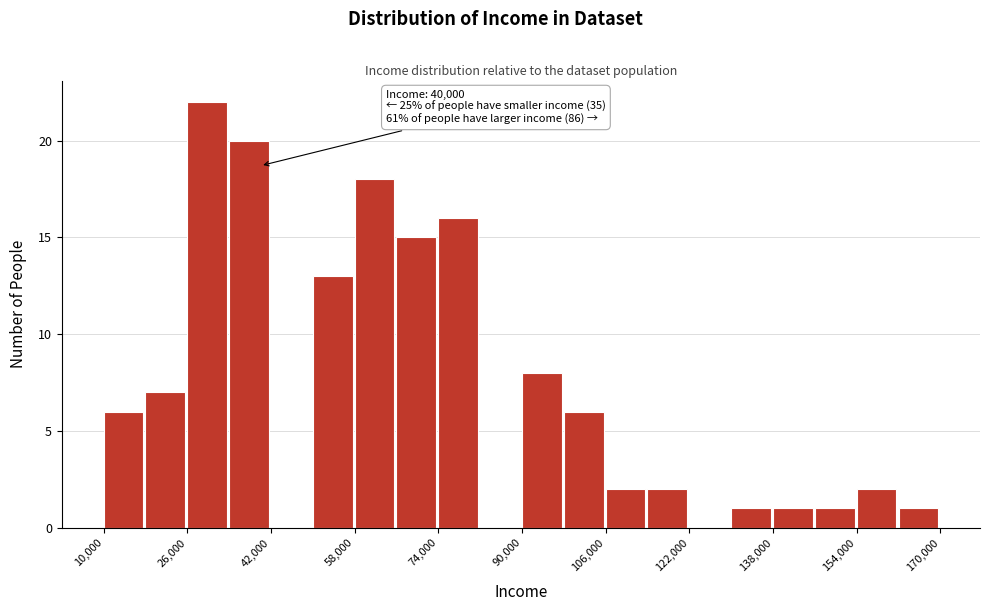

Over which range of the x-axis is the bar tallest?

26000 to 34000